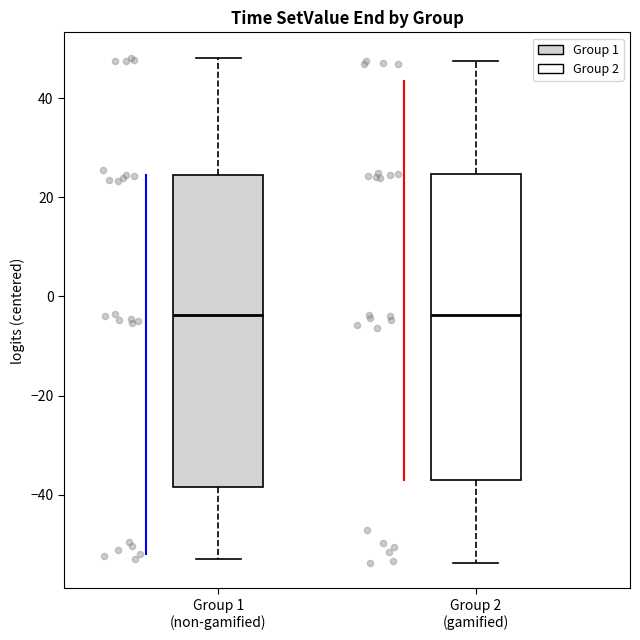

Reading left to right, read every box against the y-axis: the position of its median line, the range the box covers, and the ends of its whiskers. The values are not printed on the chart, so give them approximately, as read against the axis.

Group 1 (non-gamified): median -4, box -38 to 24, whiskers -54 to 48
Group 2 (gamified): median -4, box -36 to 24, whiskers -54 to 48